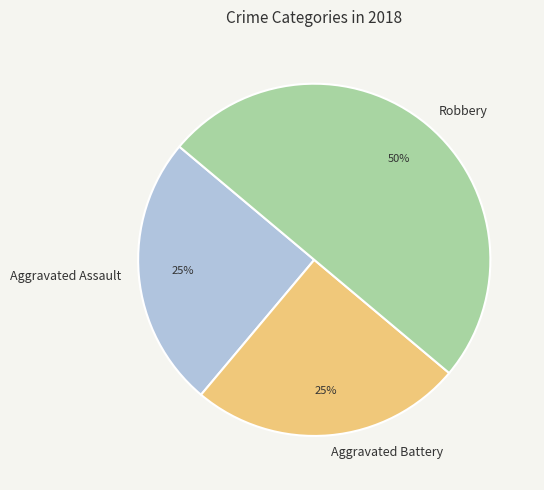

True or false: Aggravated Assault accounts for 25% of the total.

True